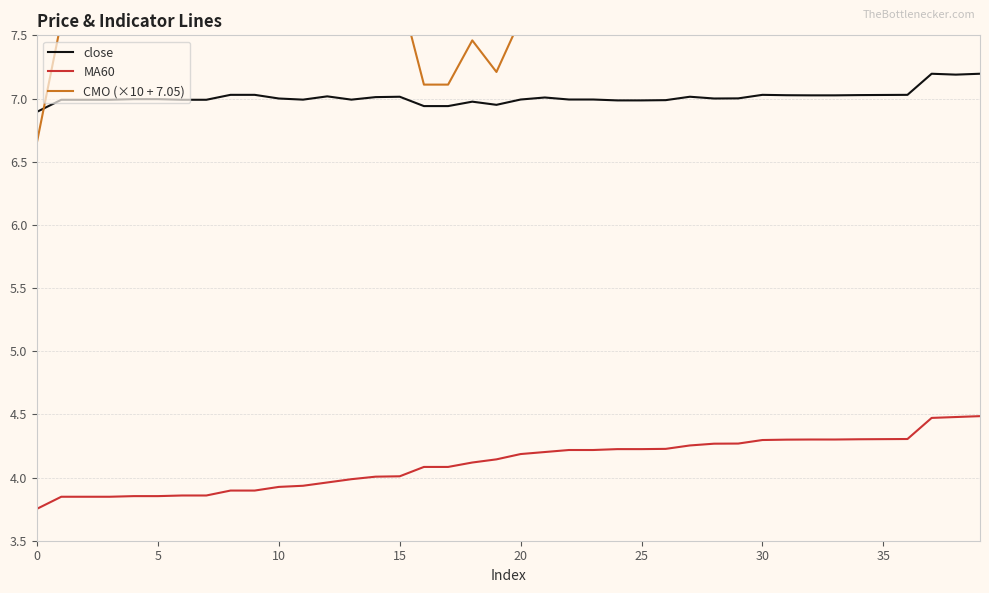

How many lines are shown in the chart?

3